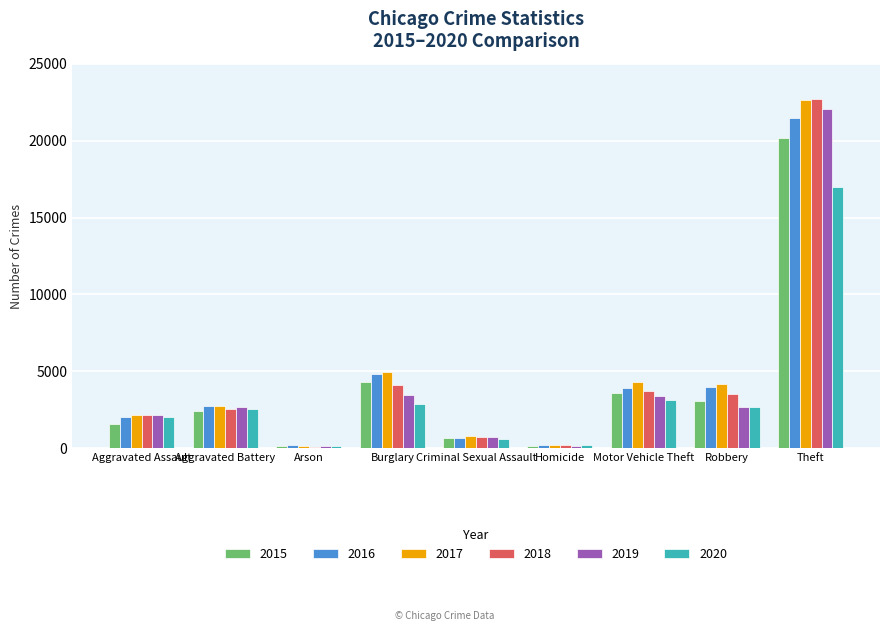

The 2020 series shows 3543 at Robbery. True or false?

False